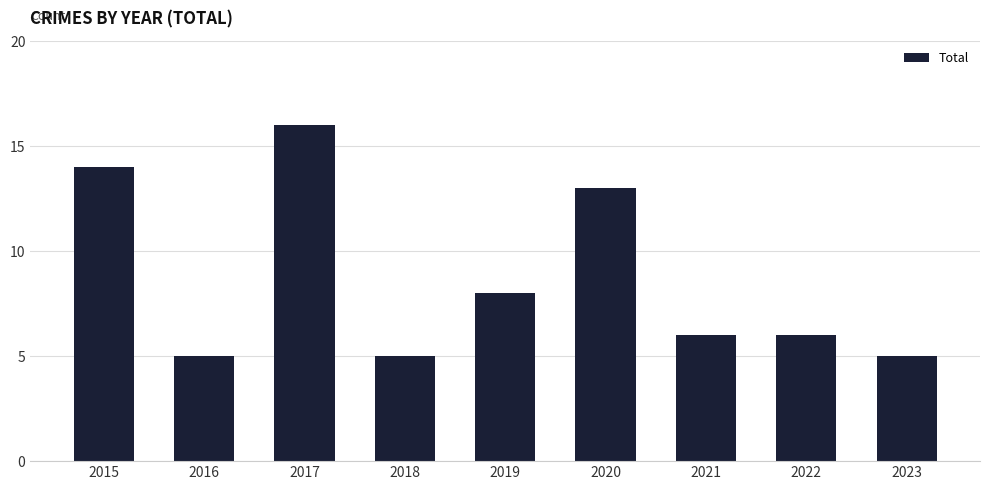

What is the ratio of the value at 2016 to the value at 2022?

0.8